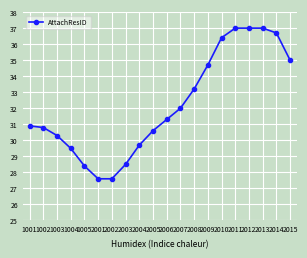

The value at 2015 is 14.6. True or false?

False